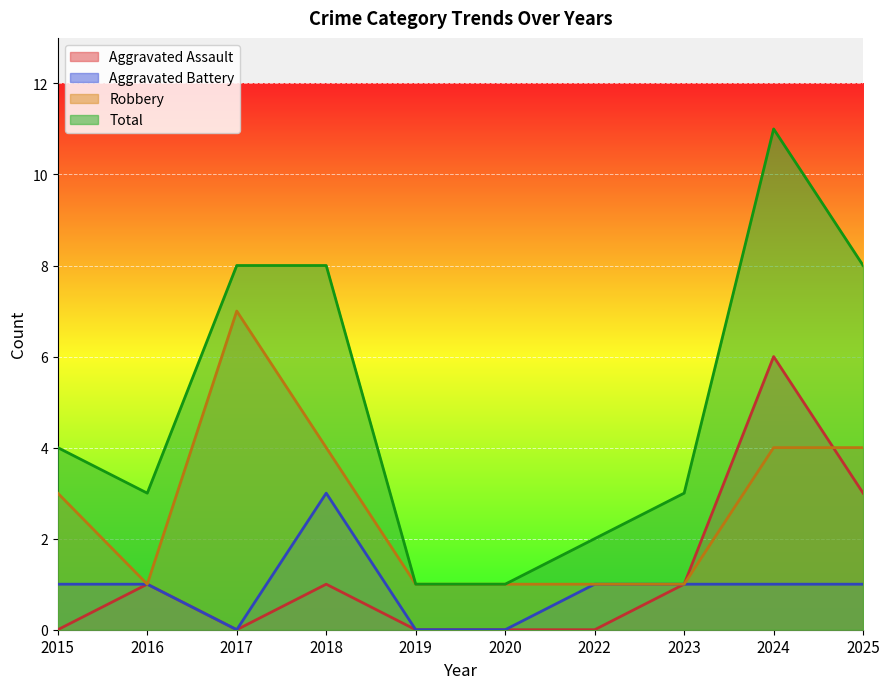

At which label does Robbery first exceed 3?

2017